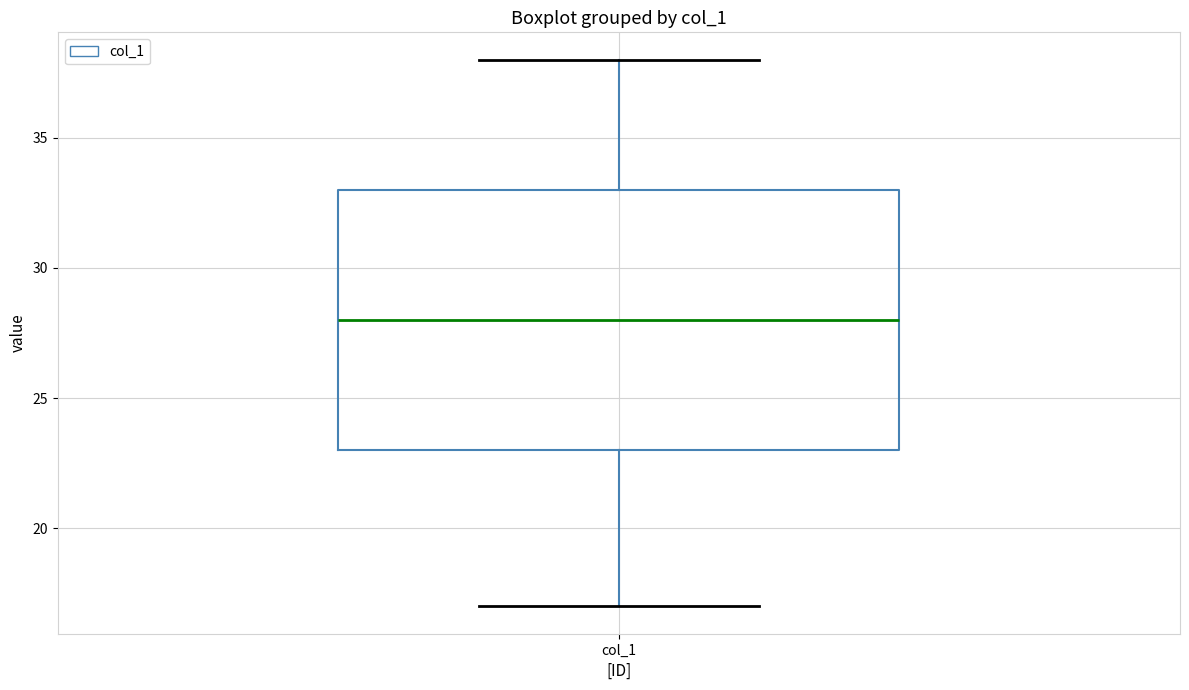

Where is the lower edge of the box for col_1 on the y-axis? The values are not printed on the chart, so give them approximately, as read against the axis.

23